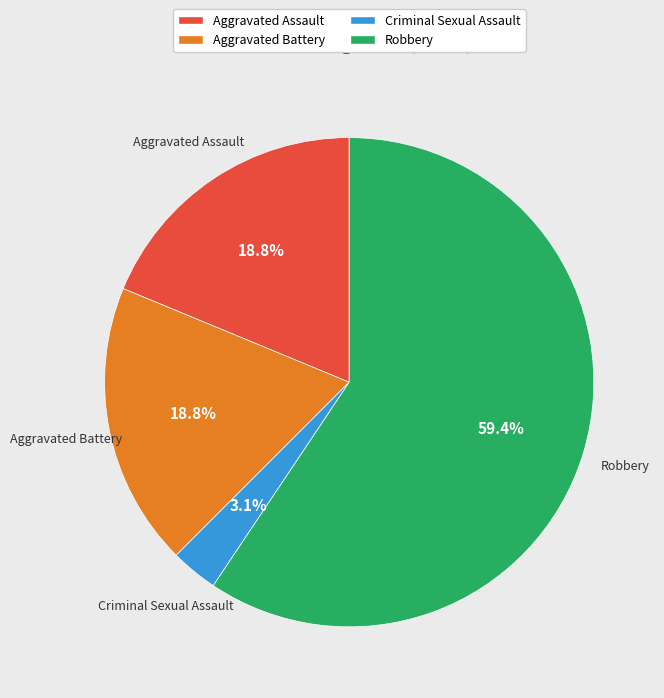

Is there any slice that represents more than half of the pie?

Yes